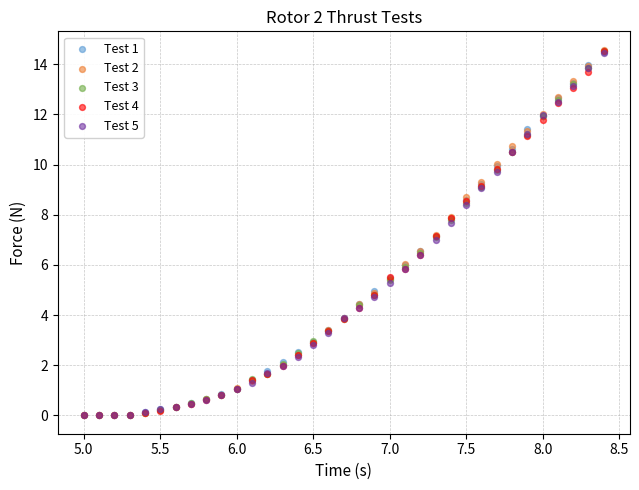

Which series has the largest Y range (max minus min)?

Test 2